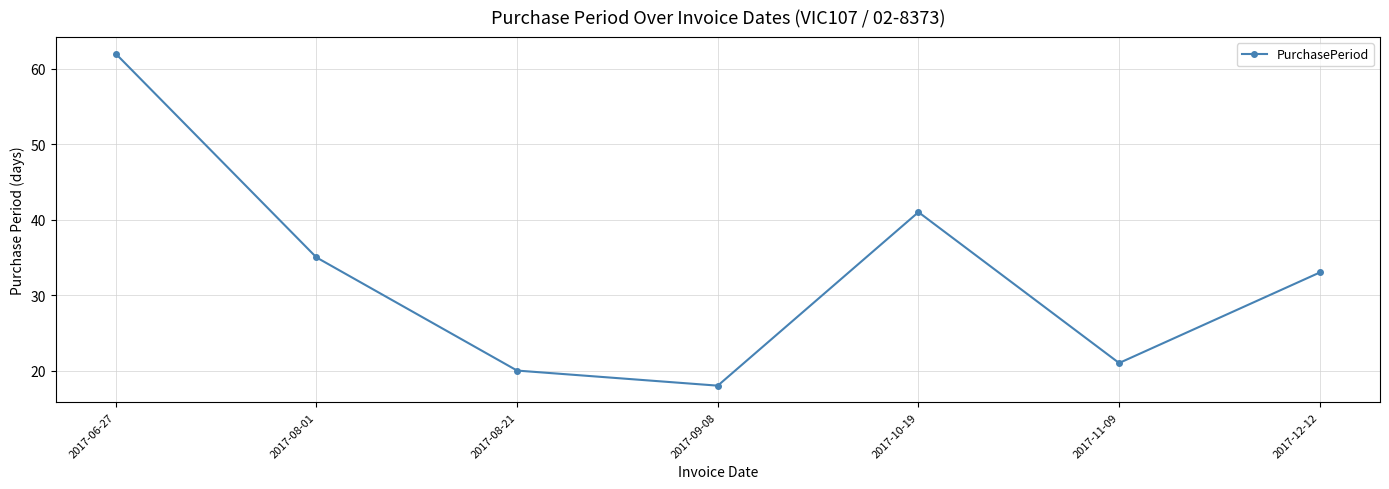

The chart shows a value of 35 at 2017-08-01. True or false?

True